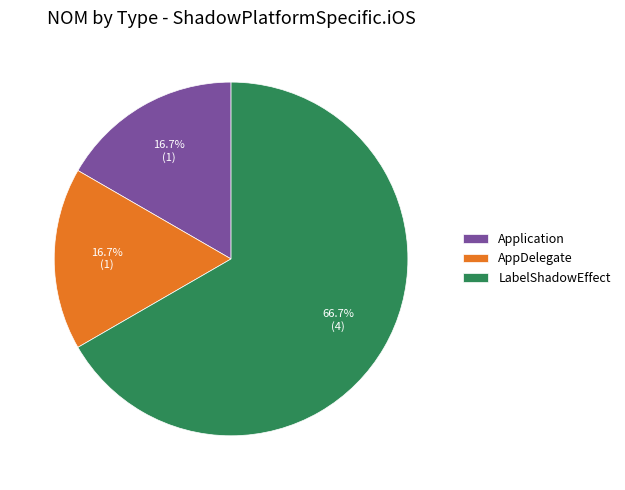

What percentage do LabelShadowEffect and Application together represent?

83.3%